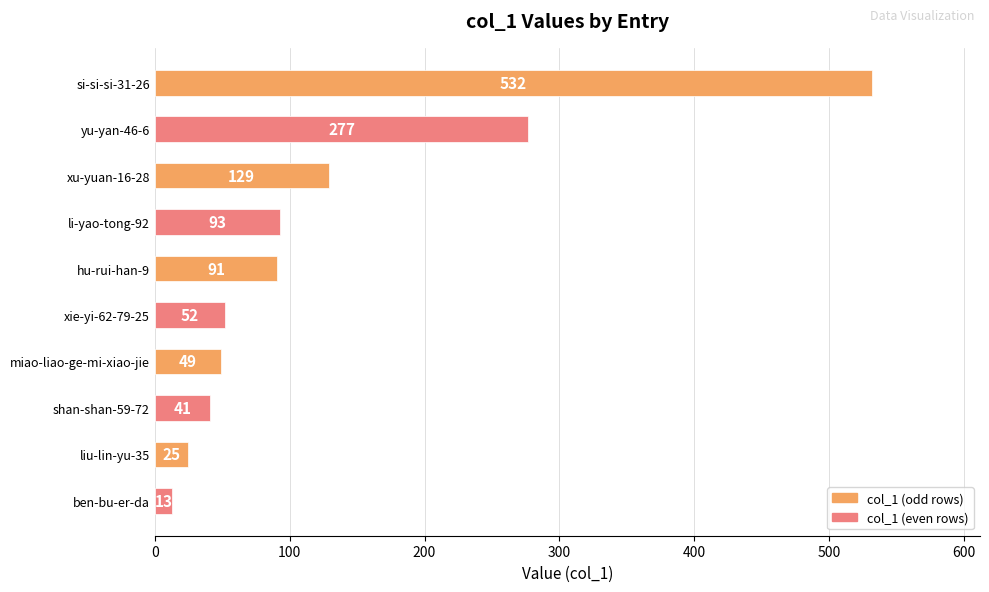

What is the sum of all values?

1302